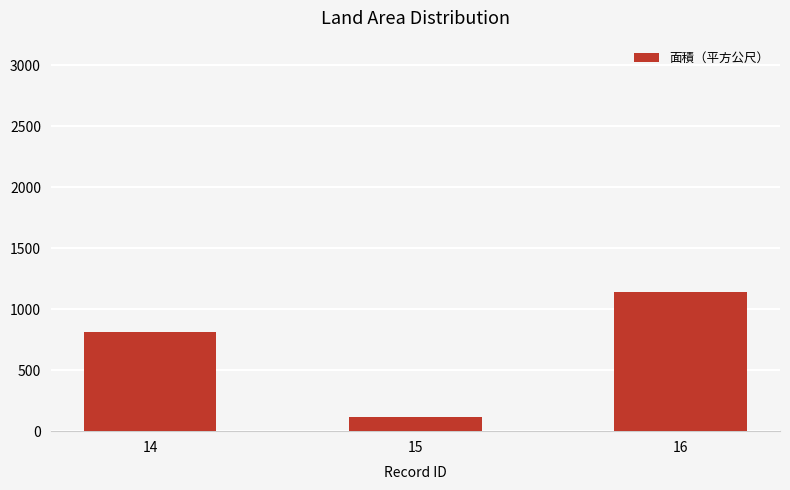

At which category does the chart reach its minimum across all series?

15